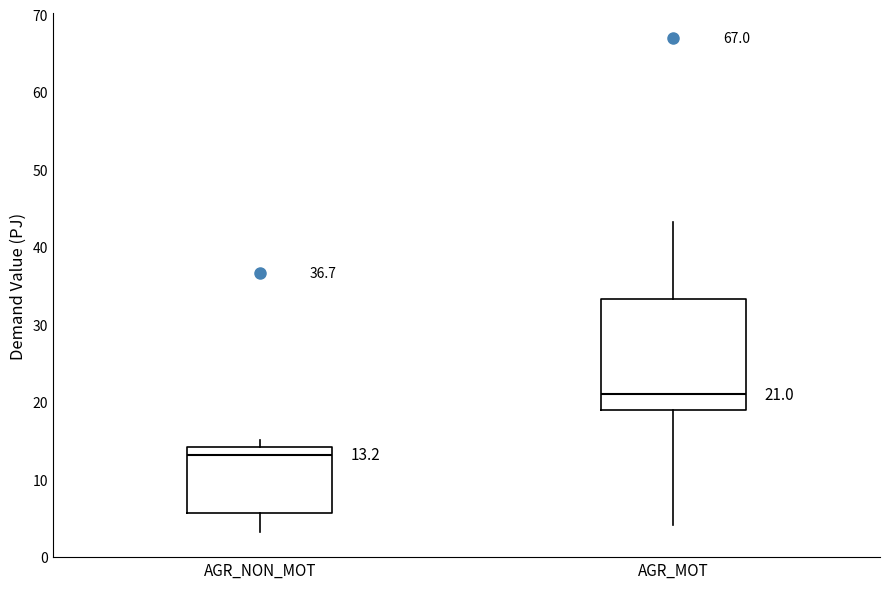

Which box's median line is the highest?

AGR_MOT